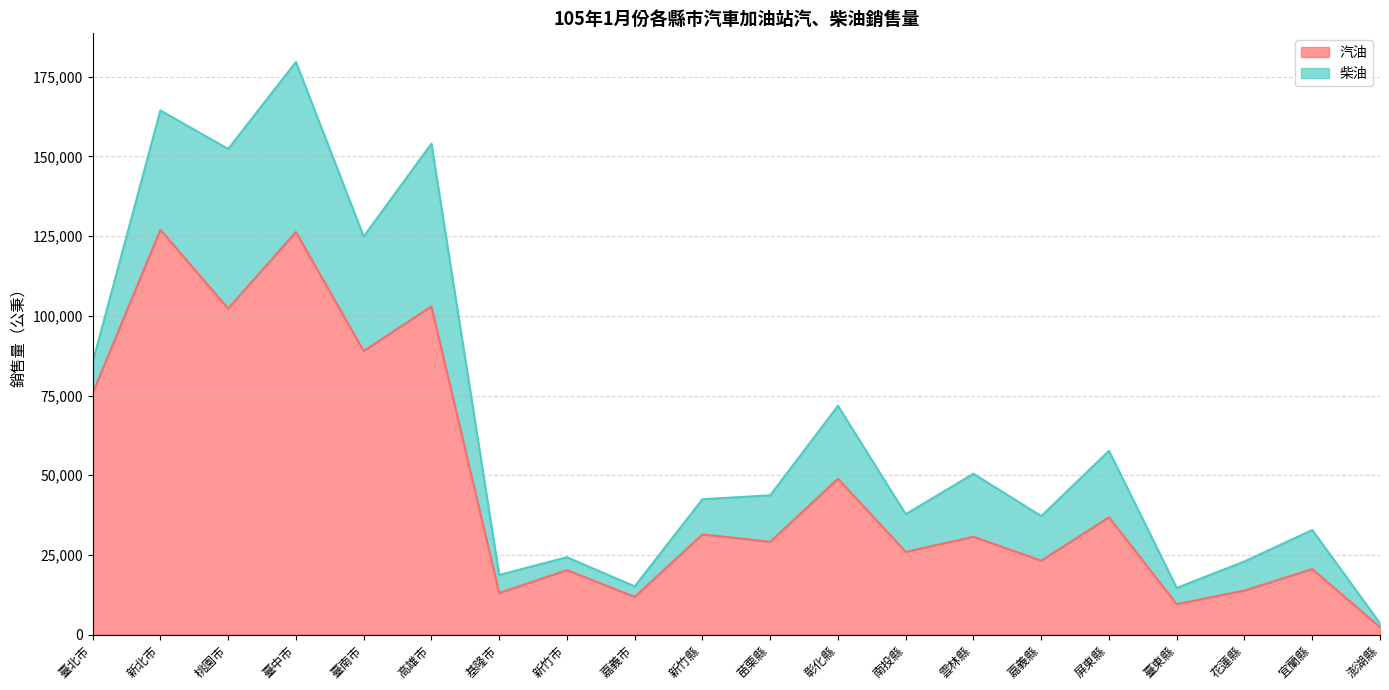

Read the value at 臺北市.

75734.9